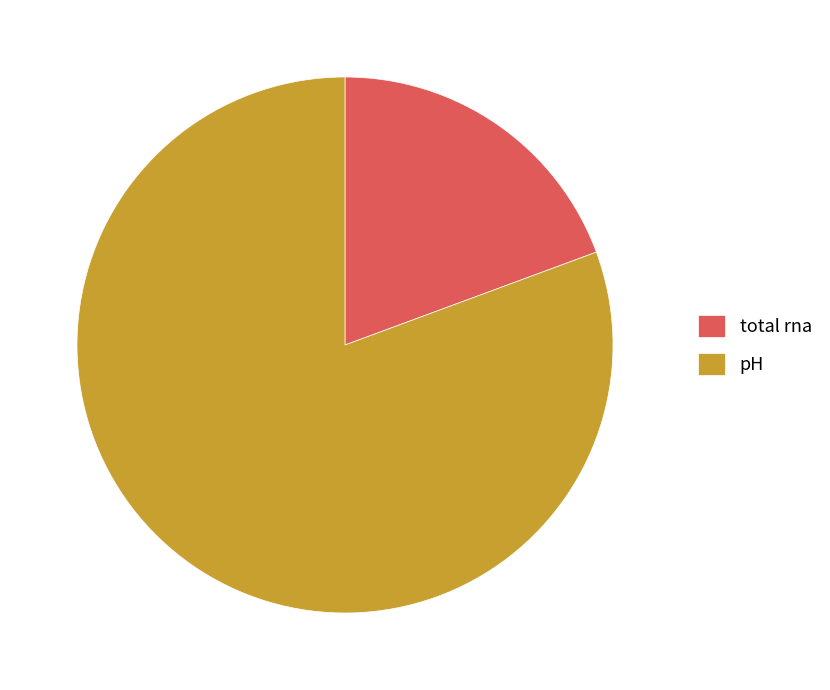

The pH slice represents 81% of the pie. True or false?

True